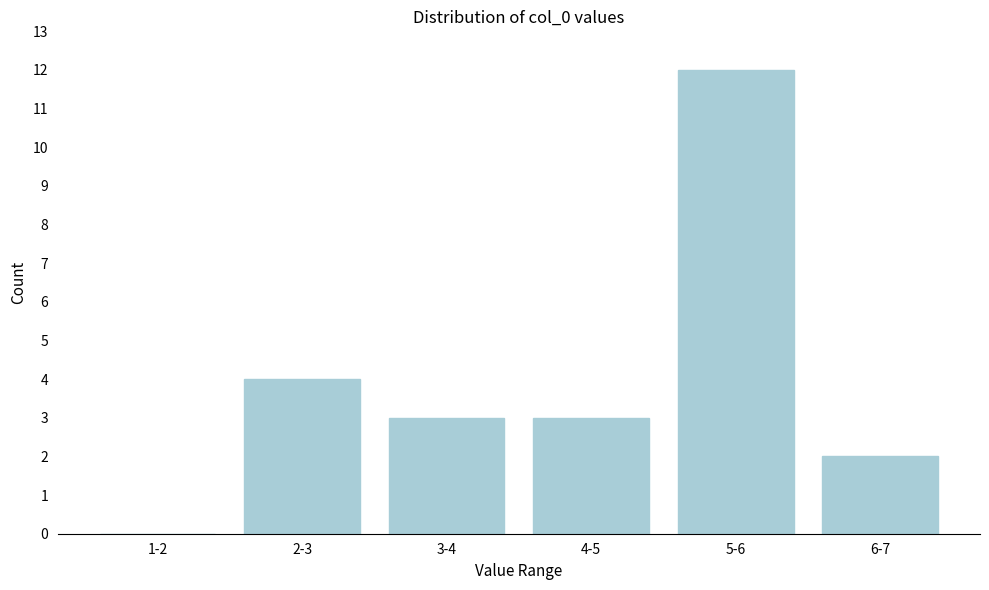

Reading left to right, extract all data points from this chart.

1-2=0	2-3=4	3-4=3	4-5=3	5-6=12	6-7=2